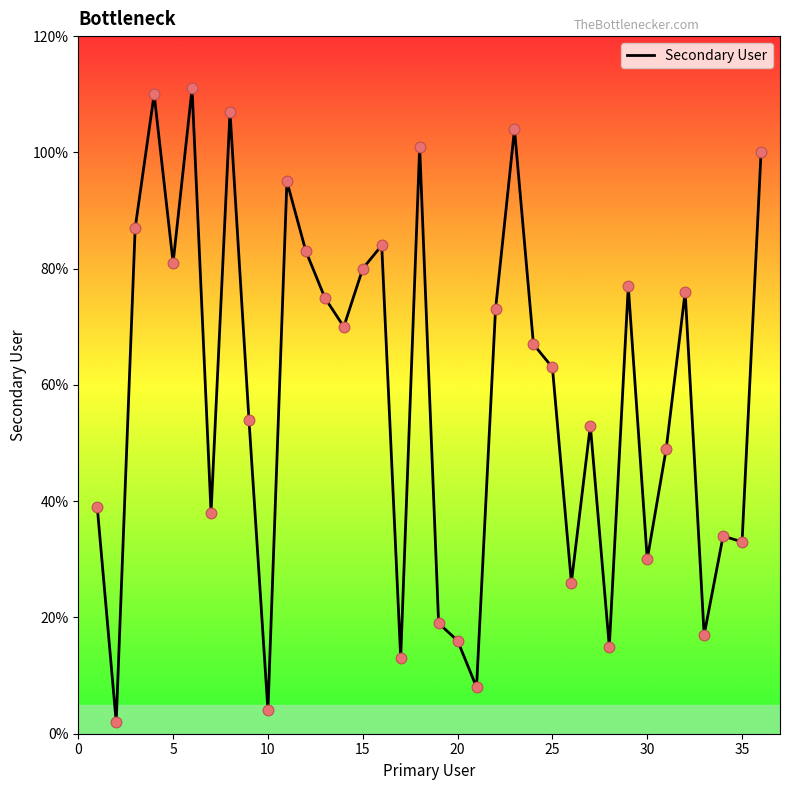

What is the difference between the maximum and minimum values?

109